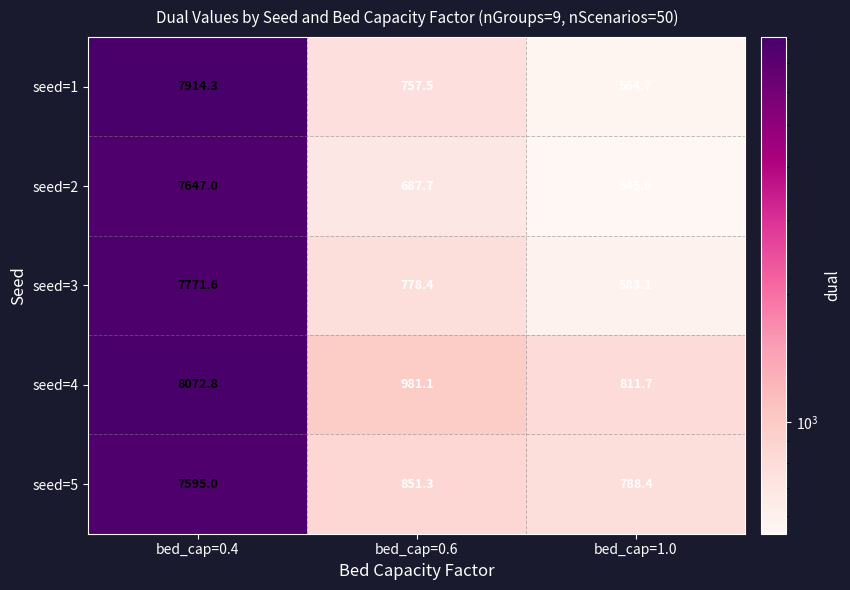

Which series has the largest total across all categories?

seed=4